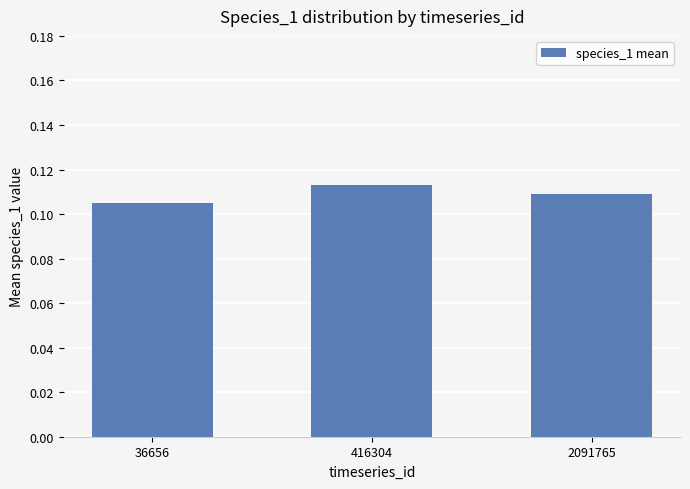

Count the number of data series in this chart.

1